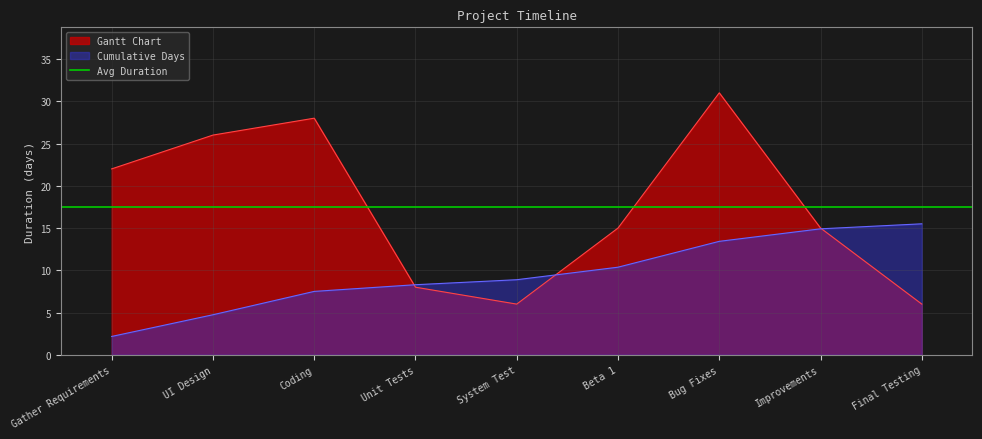

The chart shows a value of 8 at Unit Tests. True or false?

True